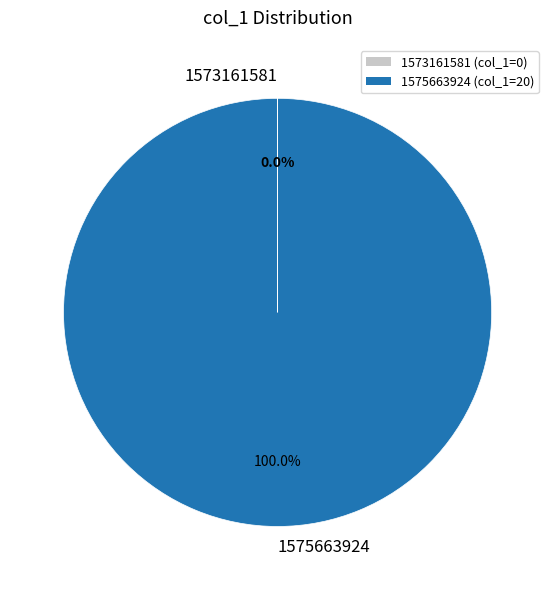

Which category has the biggest portion of the pie?

1575663924